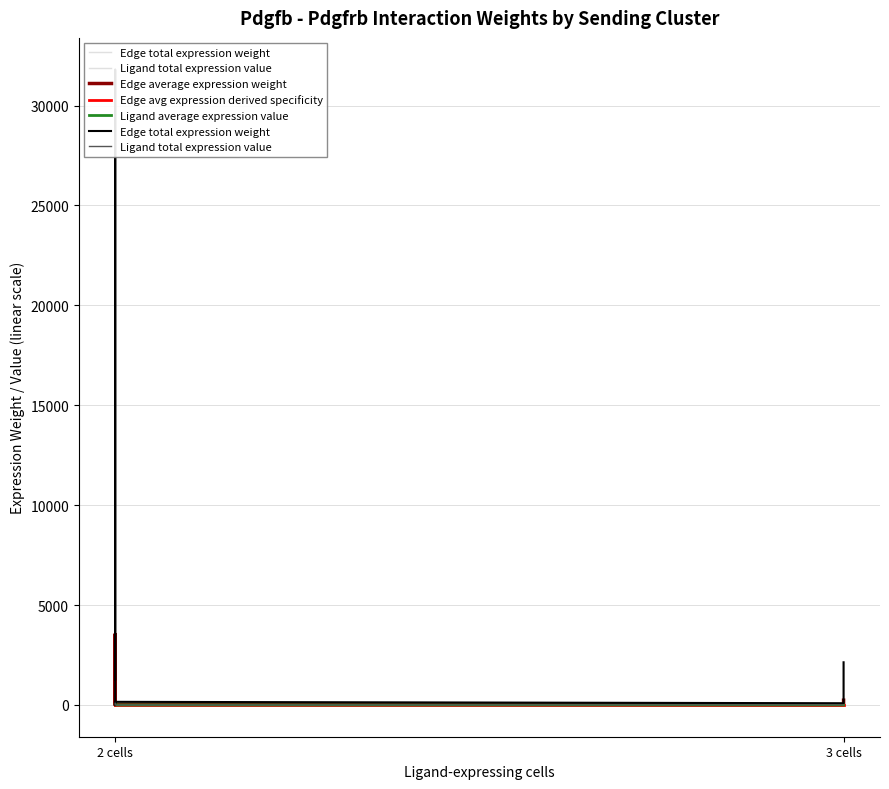

Where is Edge total expression weight nearest to the value 15900?

2 cells